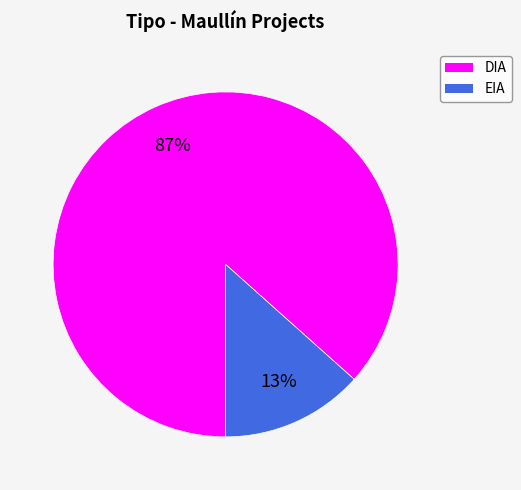

True or false: EIA accounts for 13% of the total.

True